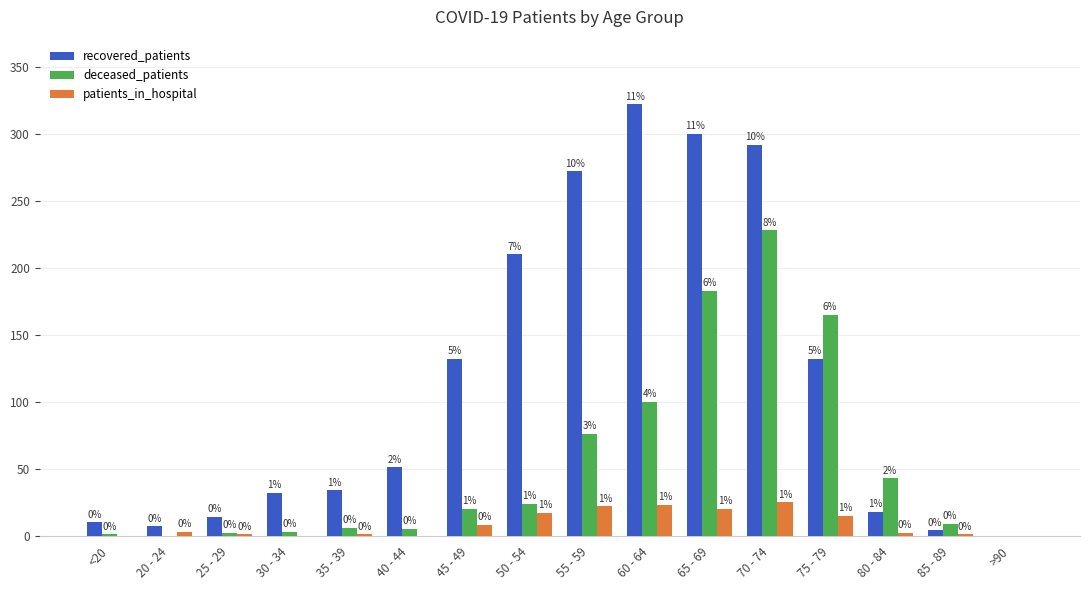

True or false: deceased_patients has a value of 124 at >90.

False